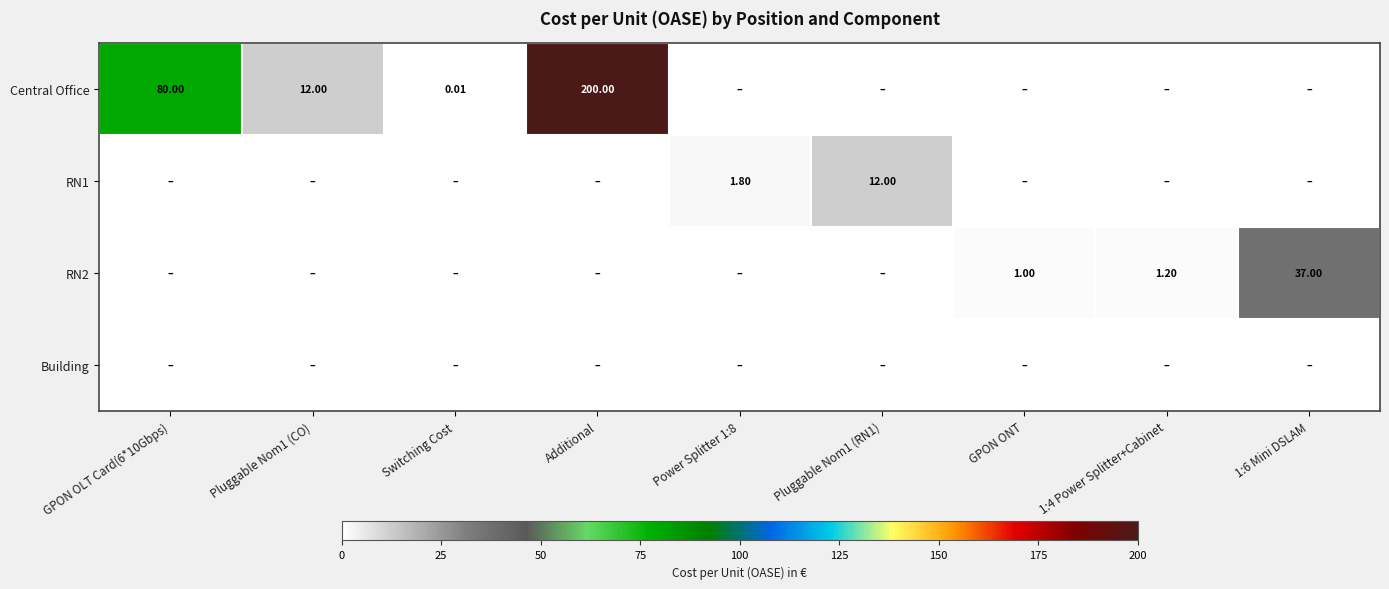

What is the total value across all series at 1:4 Power Splitter+Cabinet?

1.2